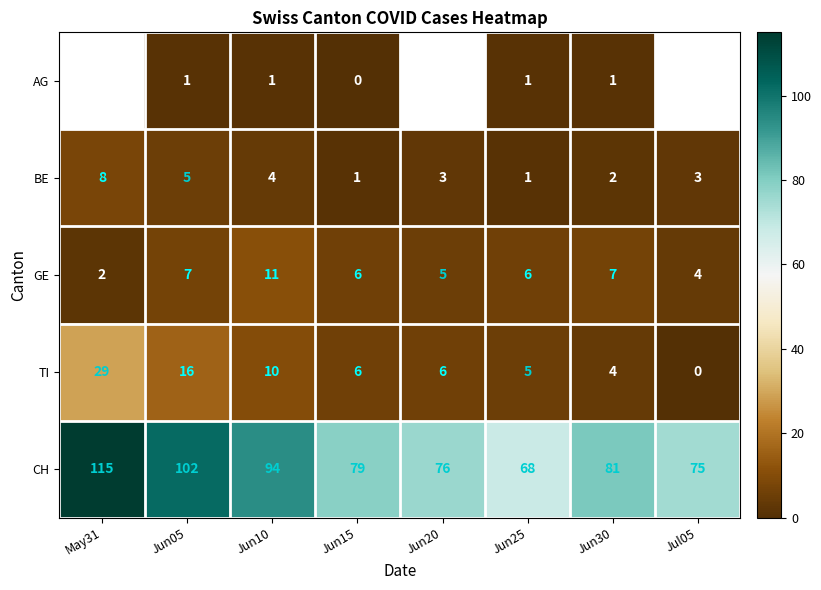

How many data points does each series have?

8